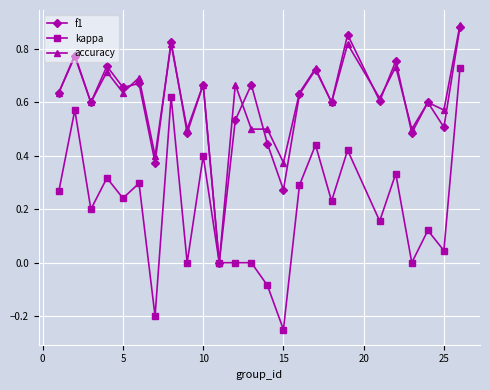

Which series has the widest spread of values?

kappa